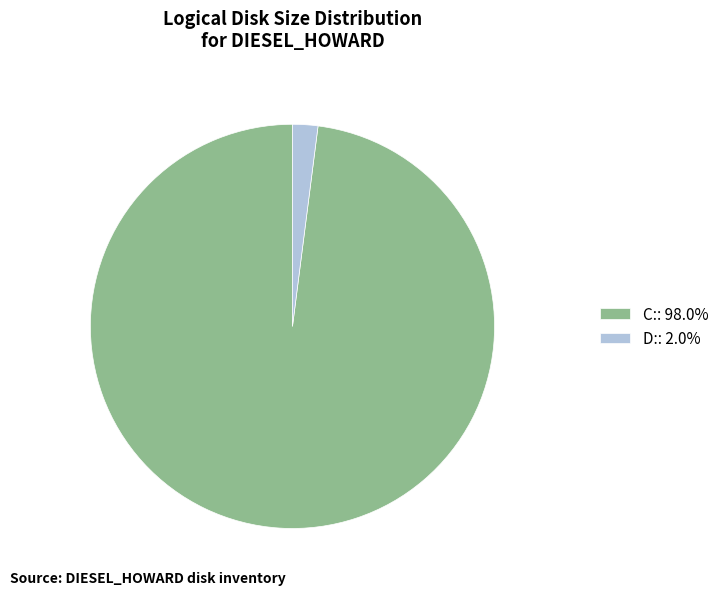

What is the smallest slice in the pie chart?

D: